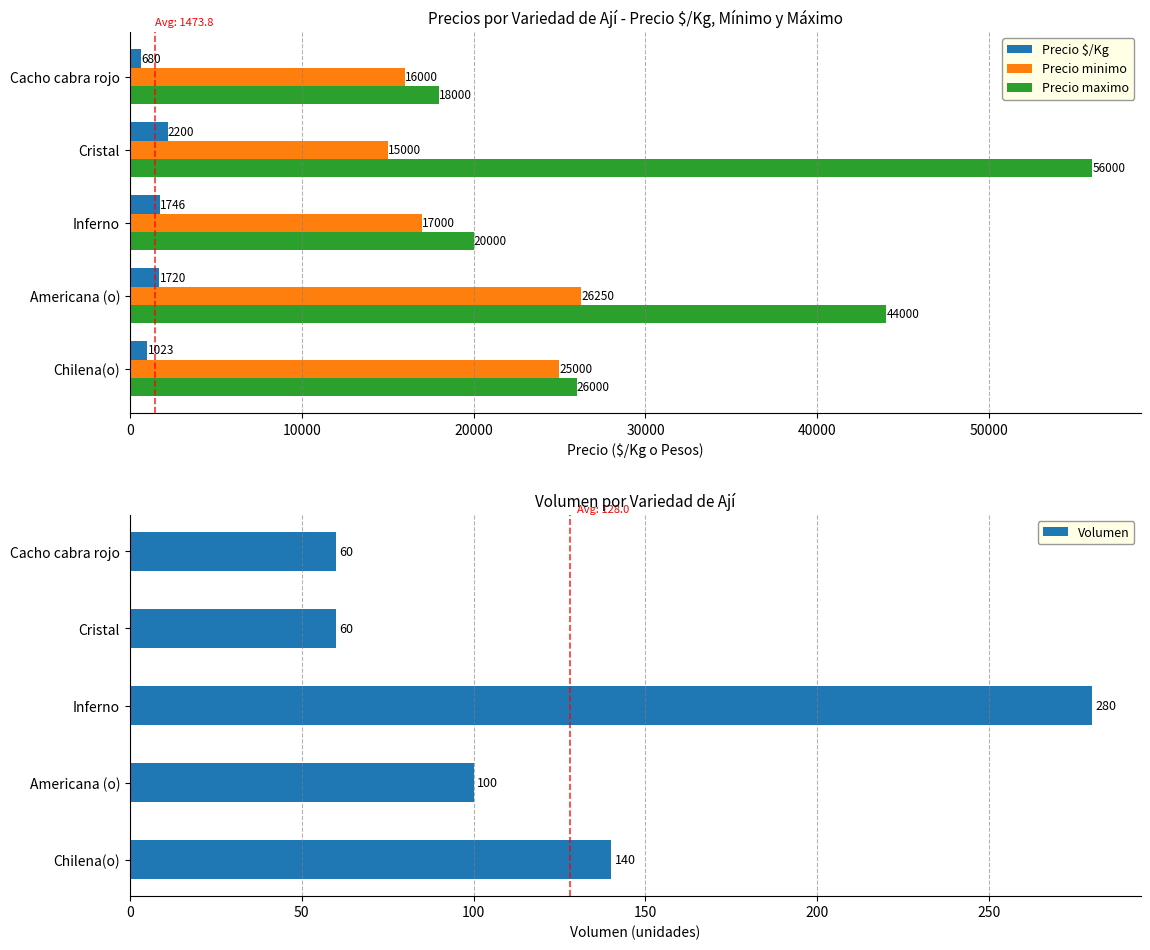

What is the difference between the maximum and second lowest values in the Precio maximo series?

36000